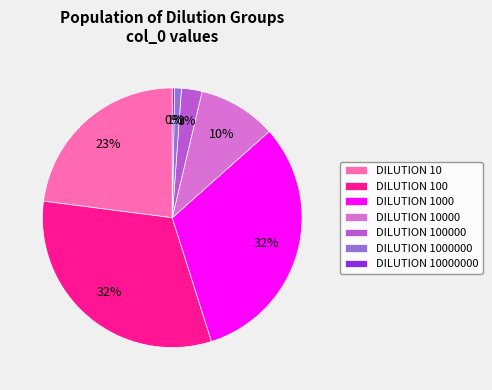

Is the sum of DILUTION 100 and DILUTION 10 greater than half?

Yes